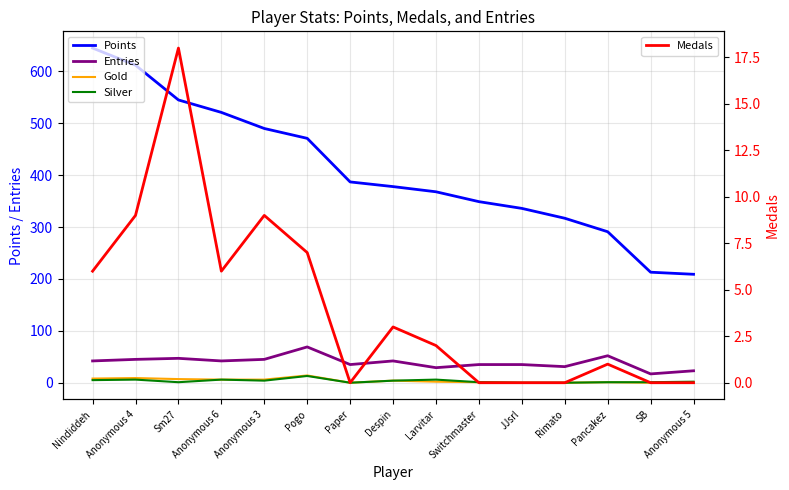

What are all the series names shown in the legend?

Points, Entries, Gold, Silver, Medals